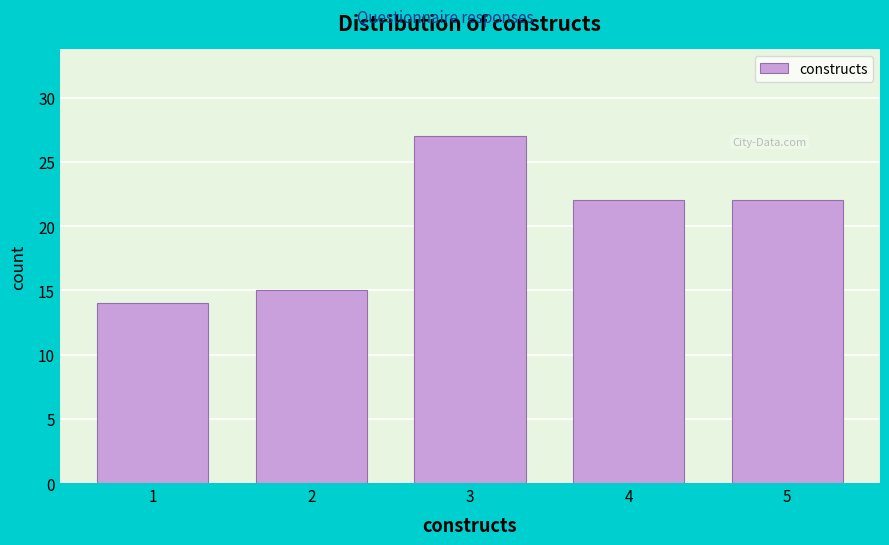

Reading left to right, list all the values displayed in this chart.

14	15	27	22	22